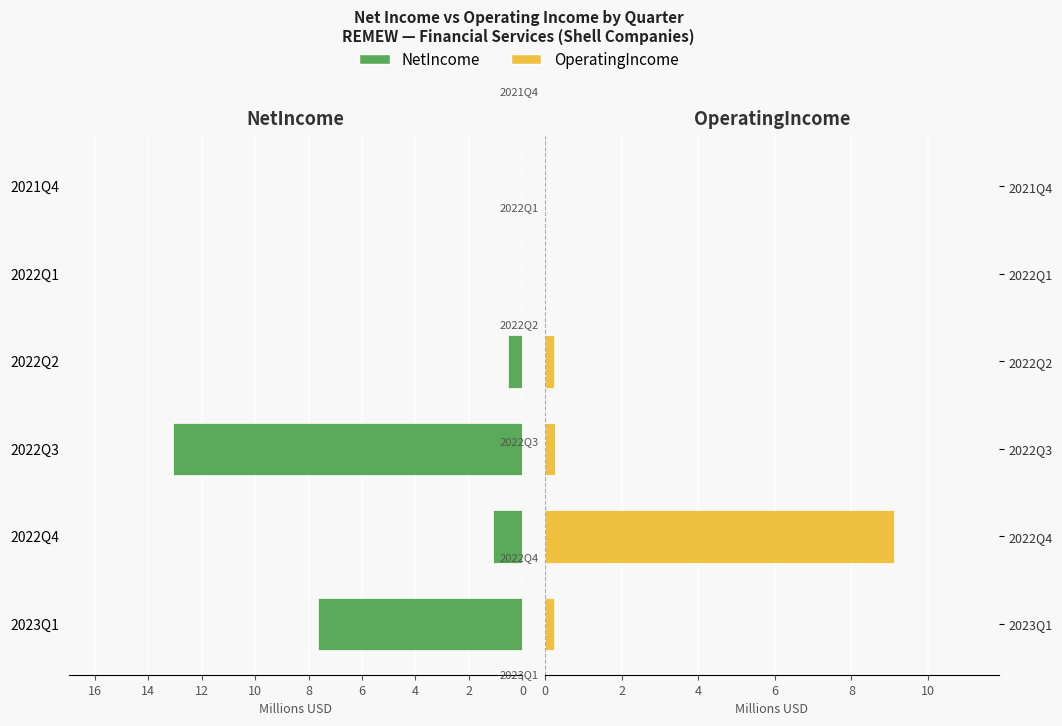

The value of OperatingIncome at 2022Q1 is 0.0. True or false?

True